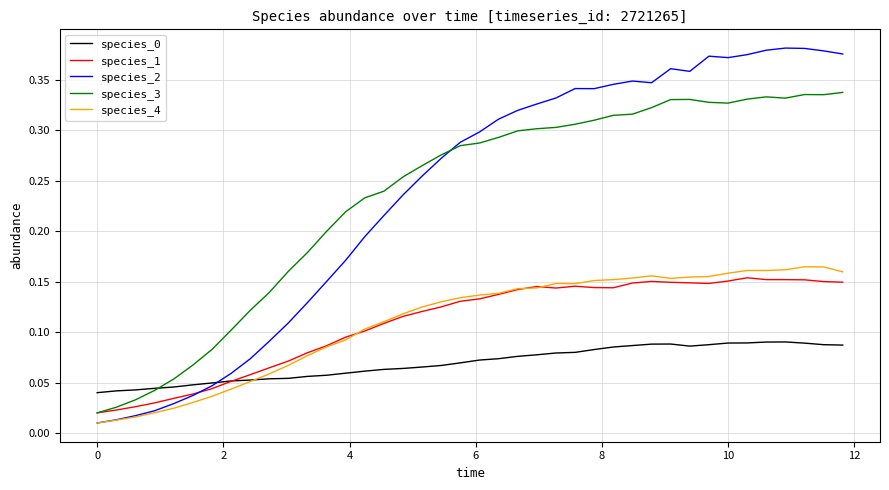

Which series has the largest range (max minus min)?

species_2